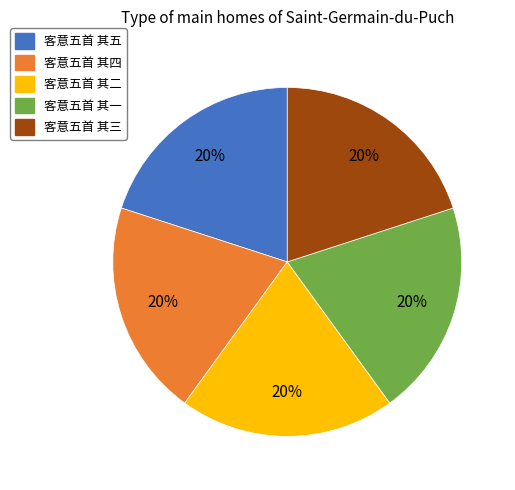

To the nearest percent, what is the combined percentage of 客意五首 其一 and 客意五首 其五?

40%